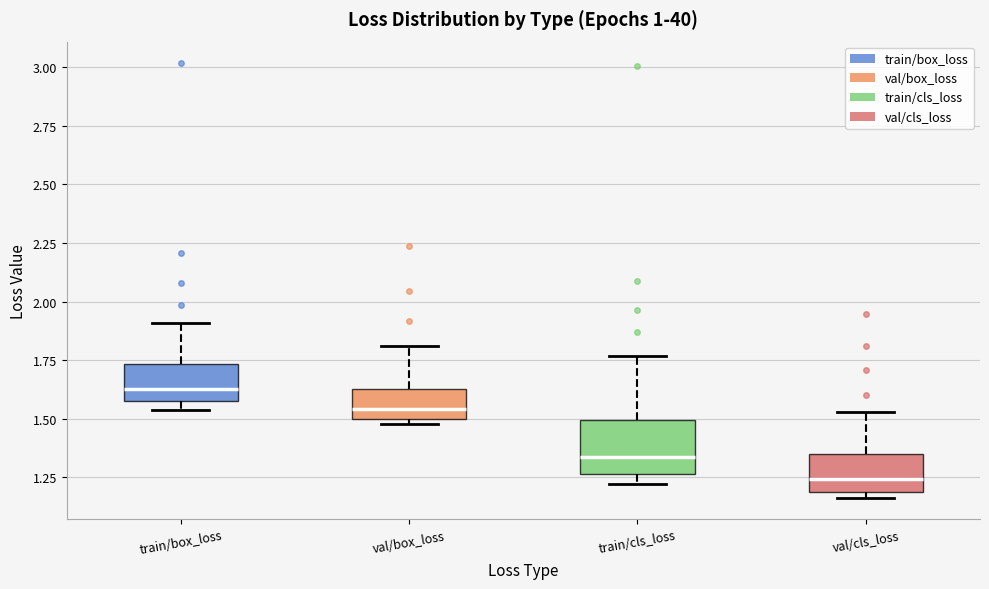

Where is the upper edge of the box for train/box_loss on the y-axis? The values are not printed on the chart, so give them approximately, as read against the axis.

1.75